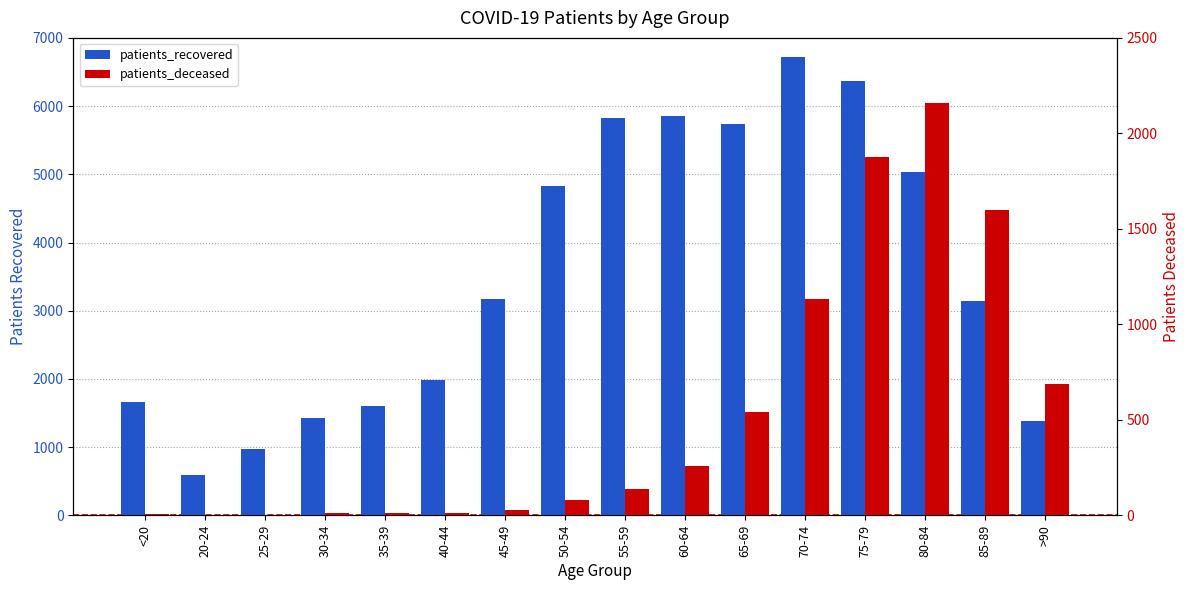

Count the number of categories in the chart.

16